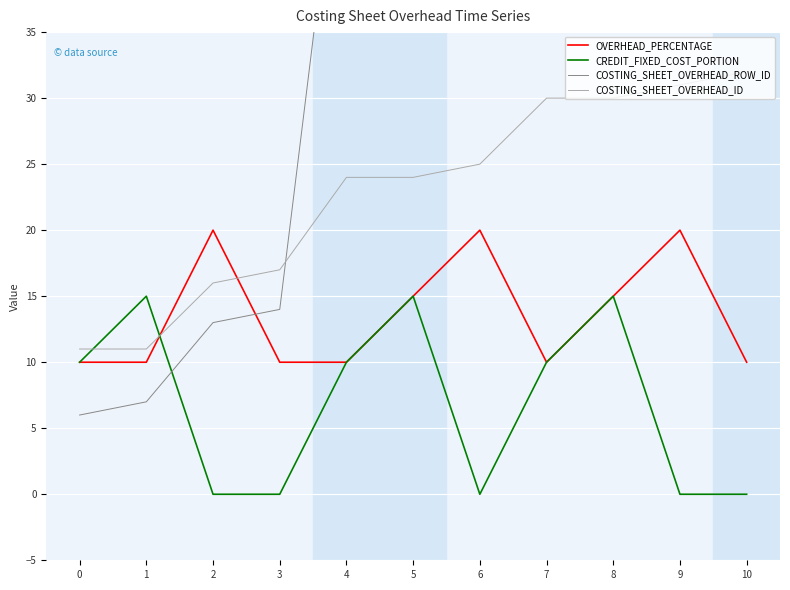

Where do COSTING_SHEET_OVERHEAD_ROW_ID and COSTING_SHEET_OVERHEAD_ID first cross each other?

3 and 4